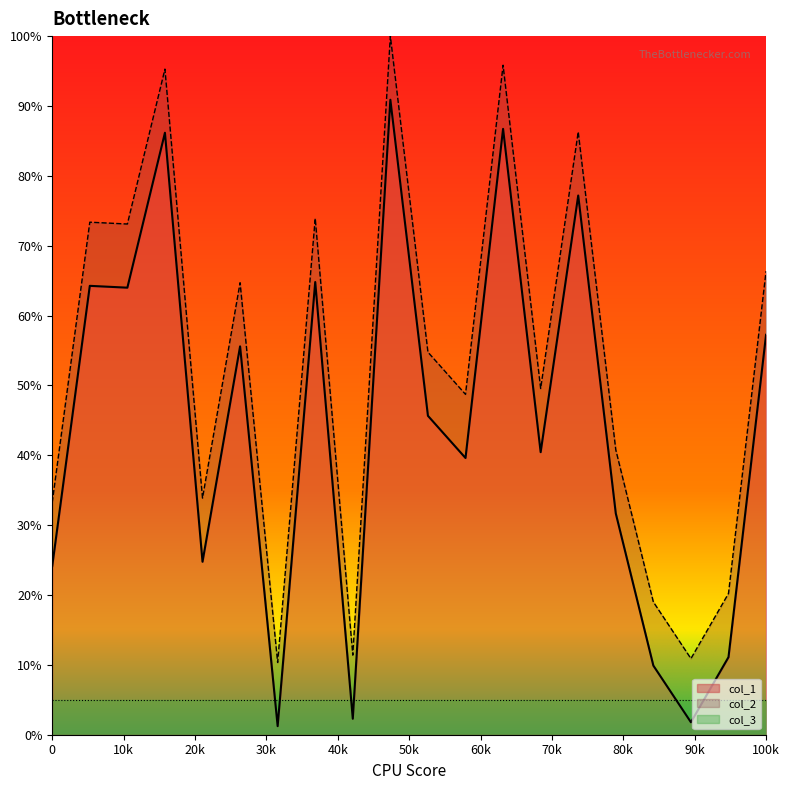

True or false: col_2 has a value of 28.8 at 17.

False